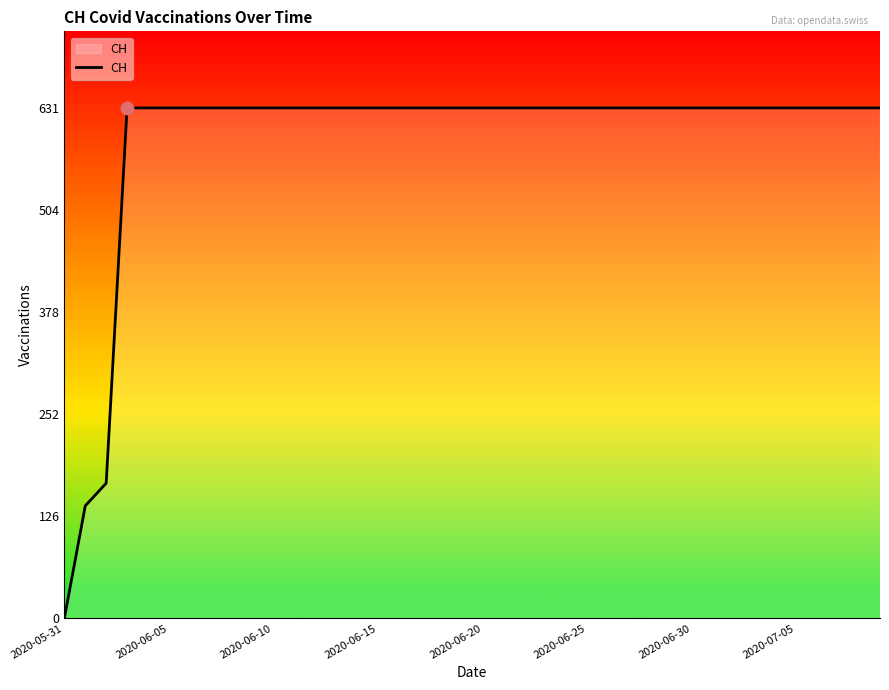

What is the difference between the maximum and minimum values?

631